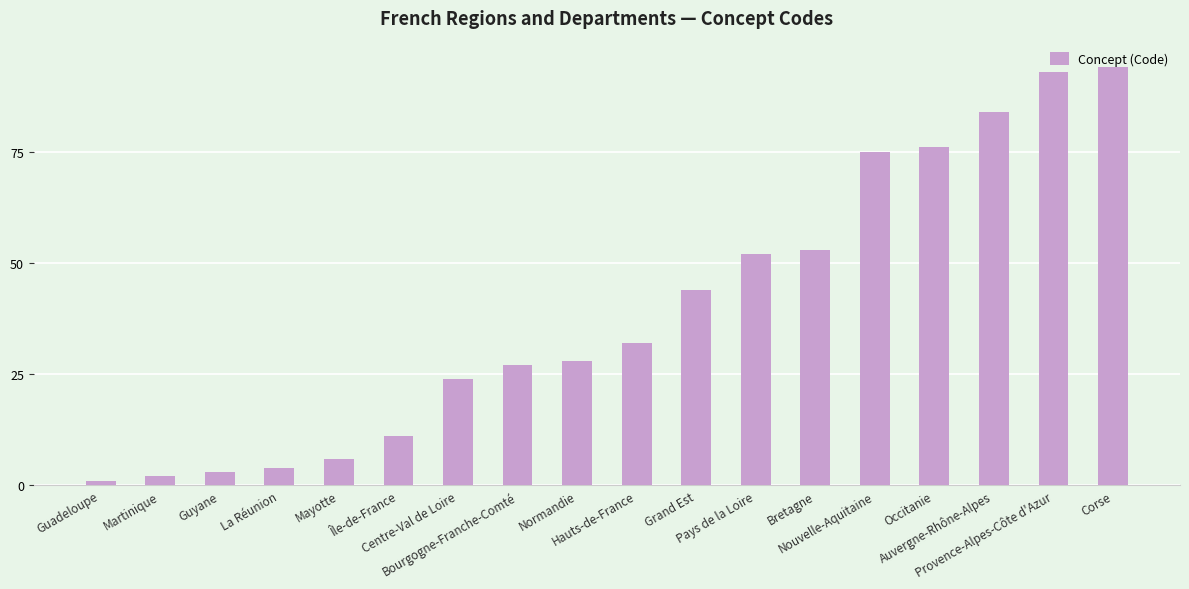

What position from the left is Bretagne?

13